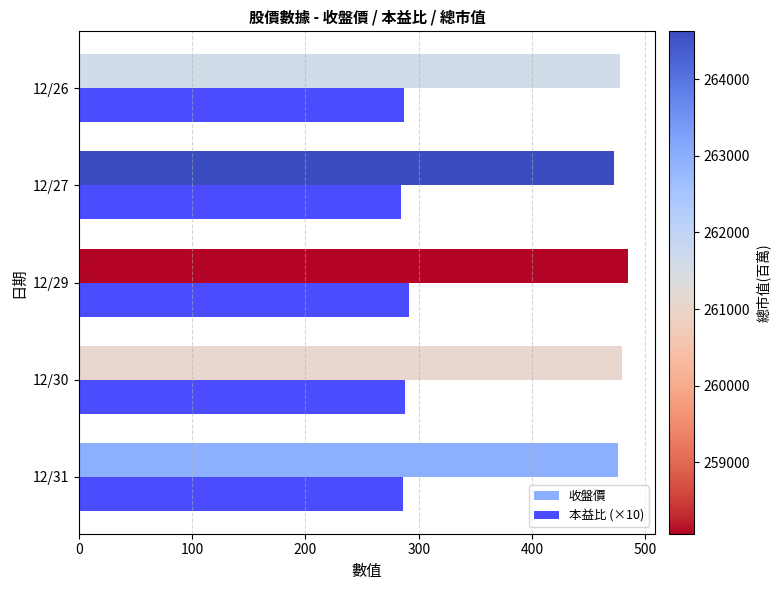

What is the greatest value displayed?

484.5